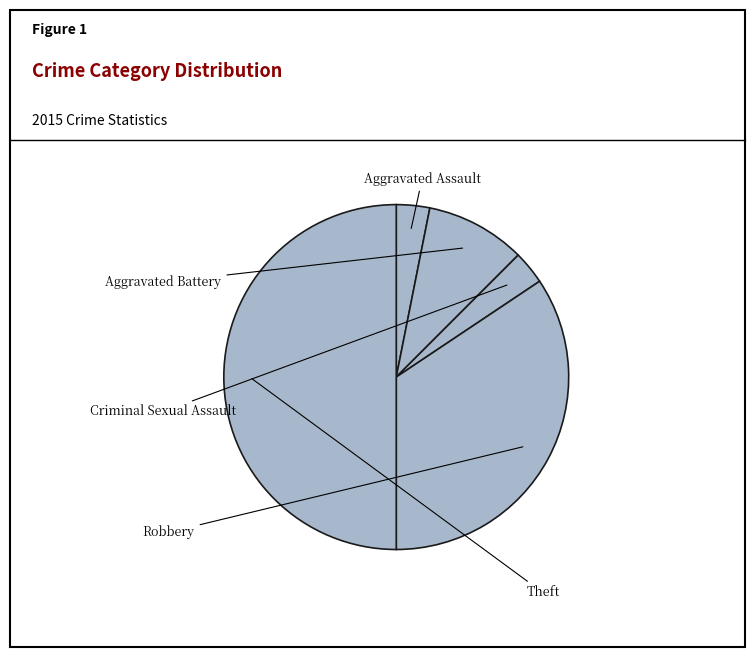

How many segments does this pie chart have?

5